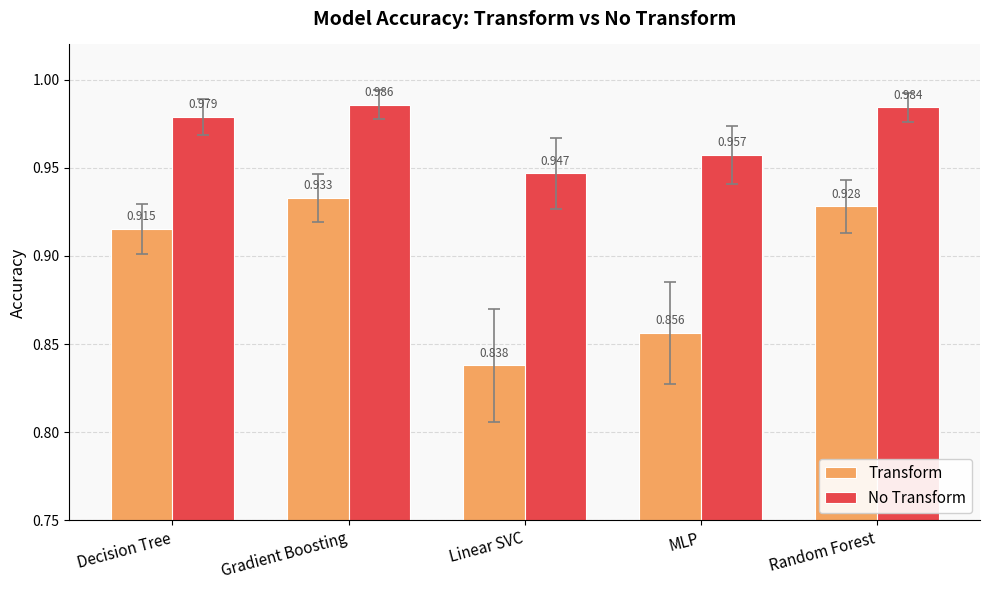

Count the number of data series in this chart.

2